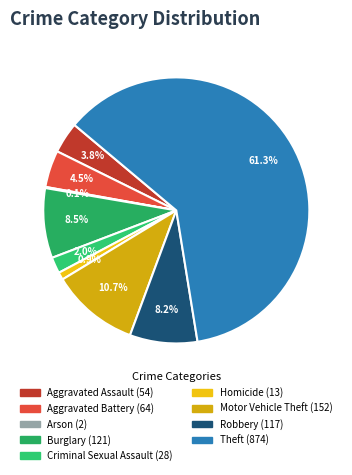

How many slices are in this pie chart?

9